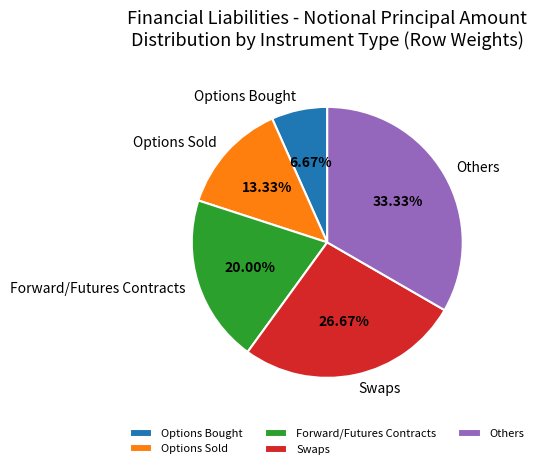

To the nearest percent, what is the combined percentage of Options Bought and Forward/Futures Contracts?

27%